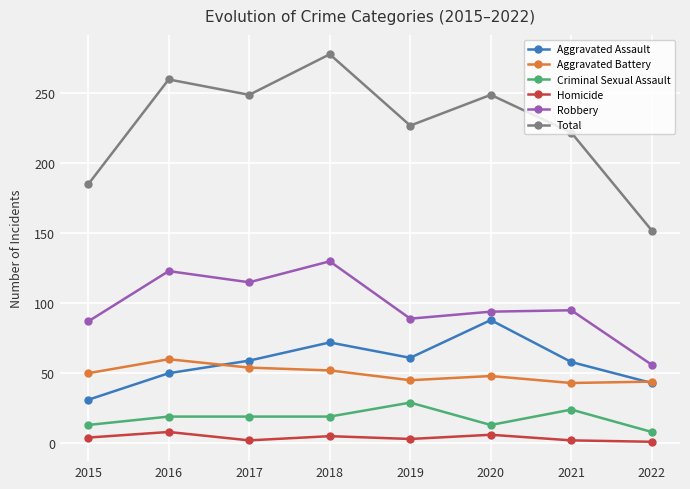

Rank the series by their maximum value, from lowest to highest.

Homicide, Criminal Sexual Assault, Aggravated Battery, Aggravated Assault, Robbery, Total